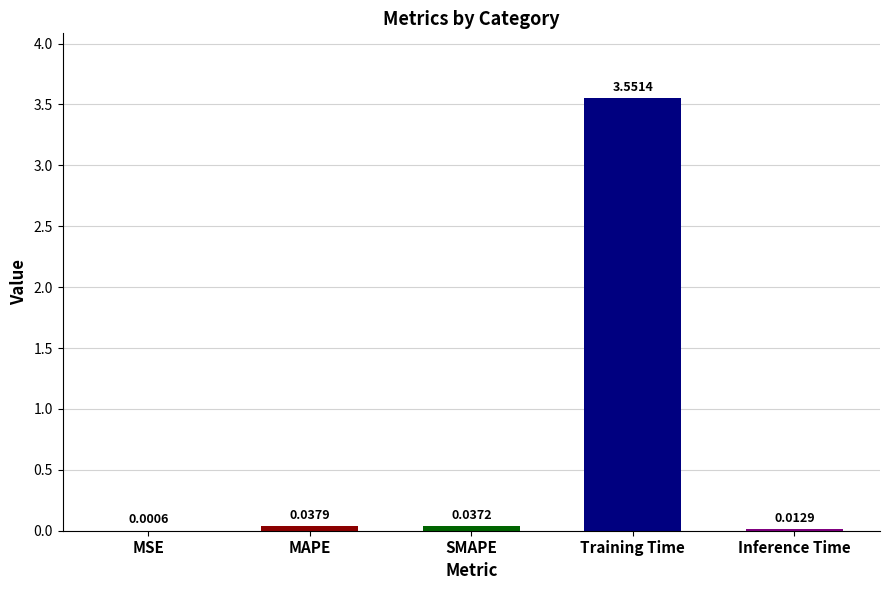

Which has a higher value, SMAPE or MAPE?

MAPE